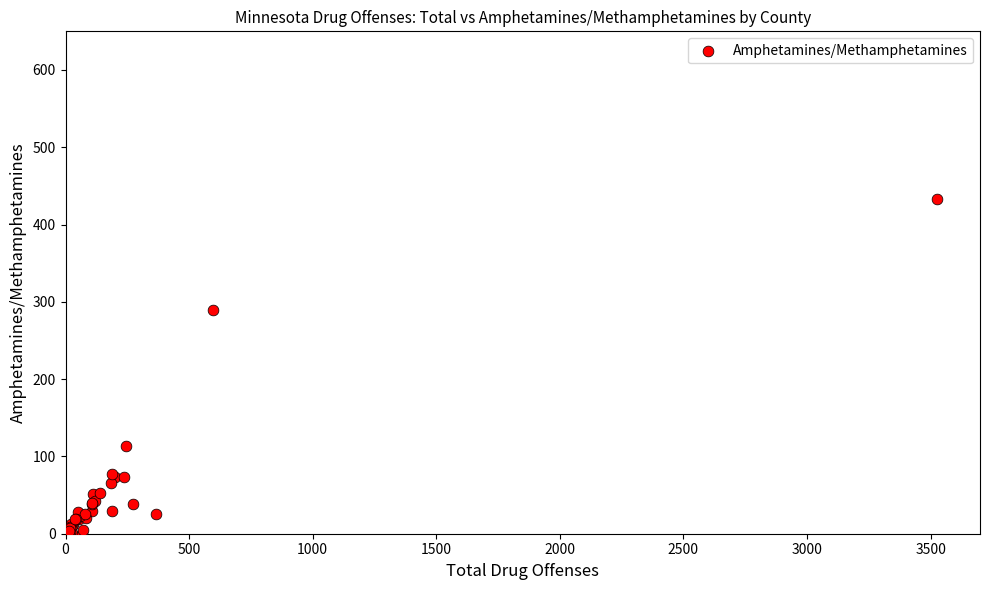

What Y value in the scatter plot is closest to 216?

289